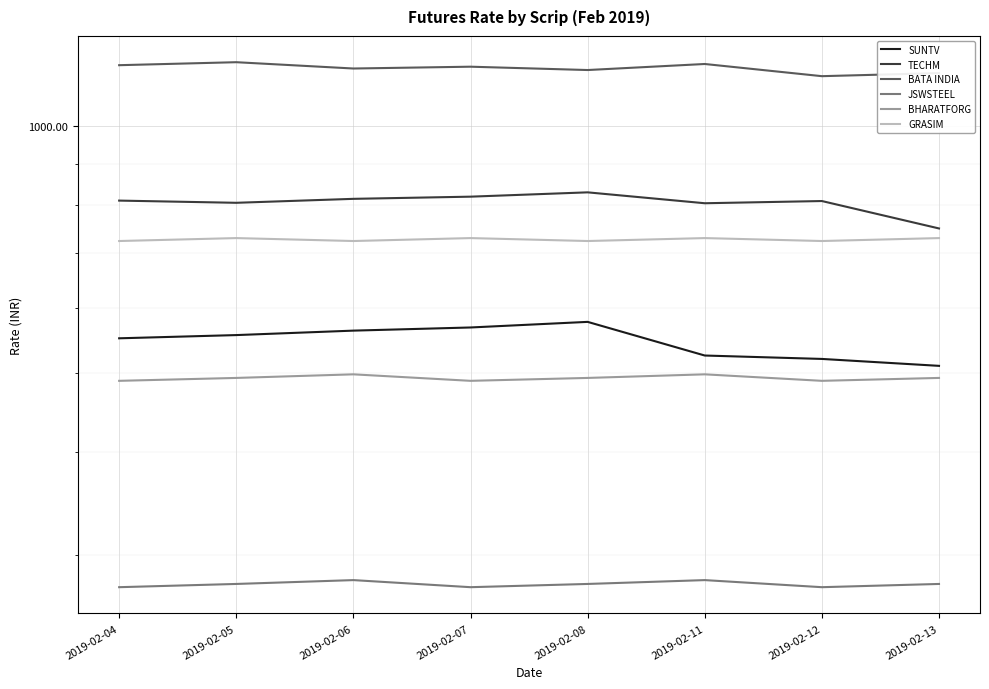

Rank the series by their maximum value, from lowest to highest.

JSWSTEEL, BHARATFORG, SUNTV, GRASIM, TECHM, BATA INDIA